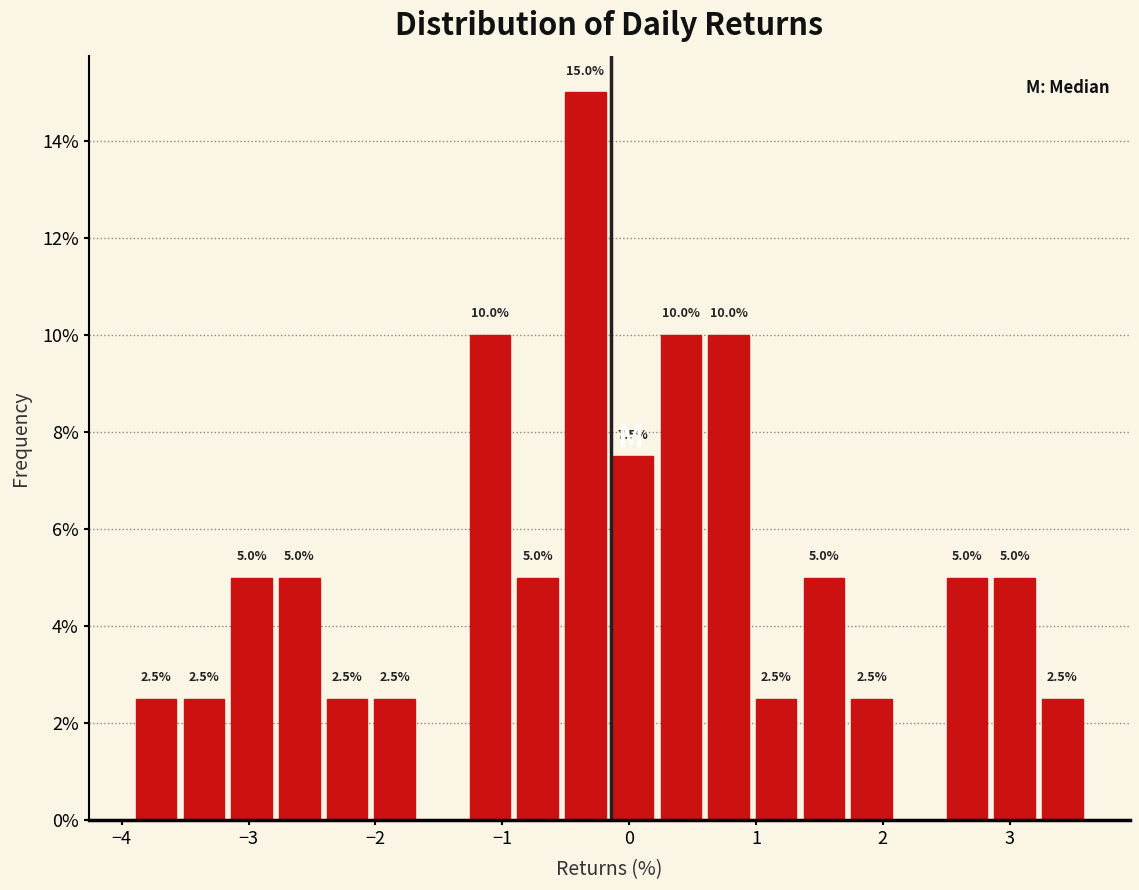

Around what value on the x-axis is the tallest bar? Give the approximate position of its centre, as read against the axis.

-0.3